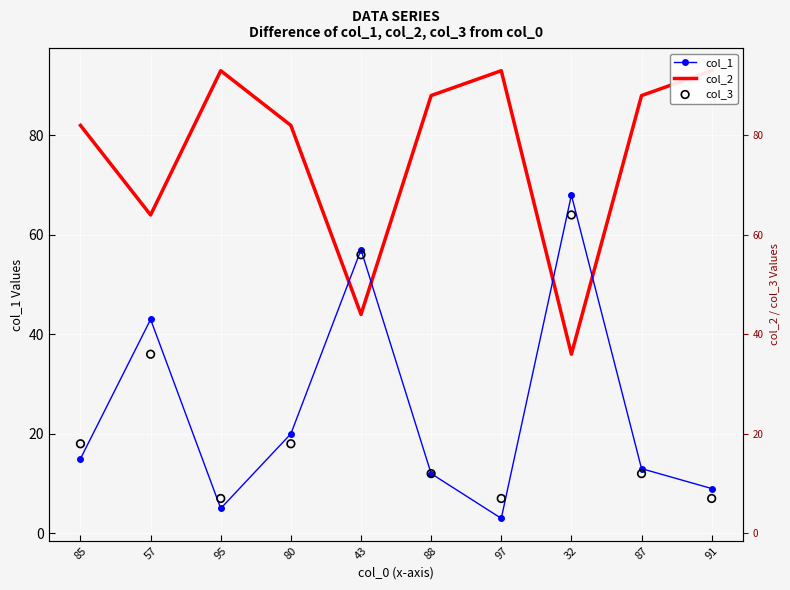

Which series has the largest total across all categories?

col_2